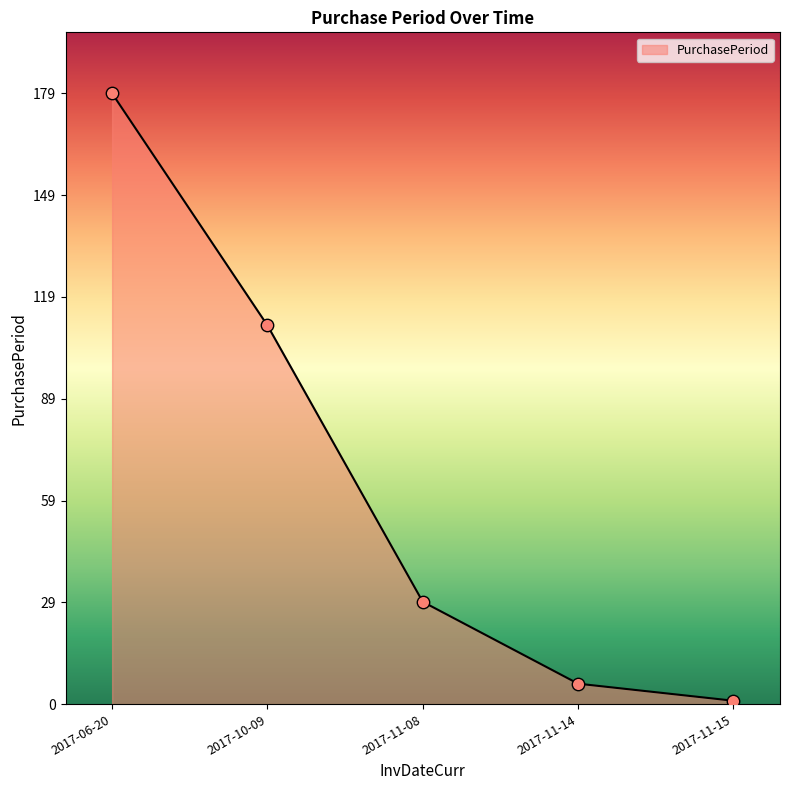

What is the change in value from 2017-06-20 to 2017-11-08?

-149